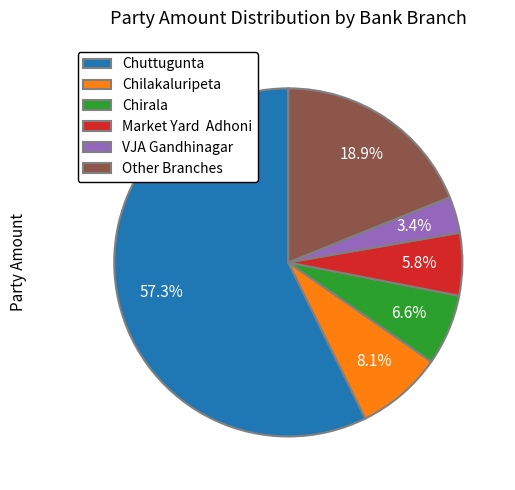

Count the number of slices in the pie.

6